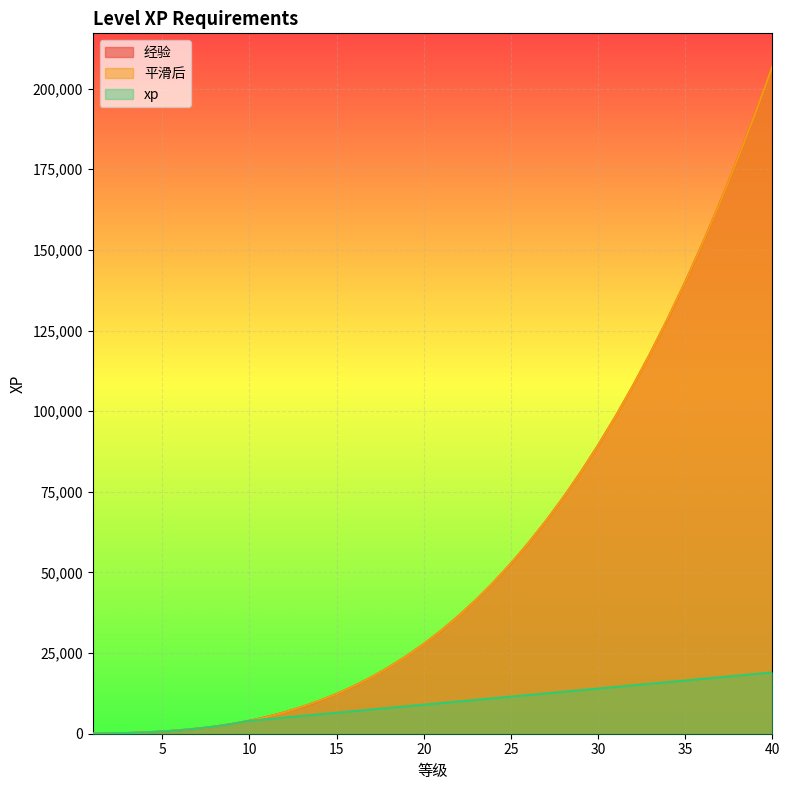

Reading right to left, list all the values displayed in this chart.

经验: 206789	192026	177983	164642	151985	139994	128651	117938	107837	98330	89399	81026	73193	65882	59075	52754	46901	41498	36527	31970	27809	24026	20603	17522	14765	12314	10151	8258	6617	5210	4019	3026	2213	1562	1055	674	401	218	107	50
平滑后: 206800	192000	178000	164600	152000	140000	128700	117900	107800	98300	89400	81000	73200	65900	59100	52800	46900	41500	36500	32000	27800	24000	20600	17500	14800	12300	10200	8300	6600	5200	4000	3000	2200	1600	1100	700	400	200	100	50
xp: 19000	18500	18000	17500	17000	16500	16000	15500	15000	14500	14000	13500	13000	12500	12000	11500	11000	10500	10000	9500	9000	8500	8000	7500	7000	6500	6000	5500	5000	4500	4000	3000	2200	1600	1100	700	400	200	100	50